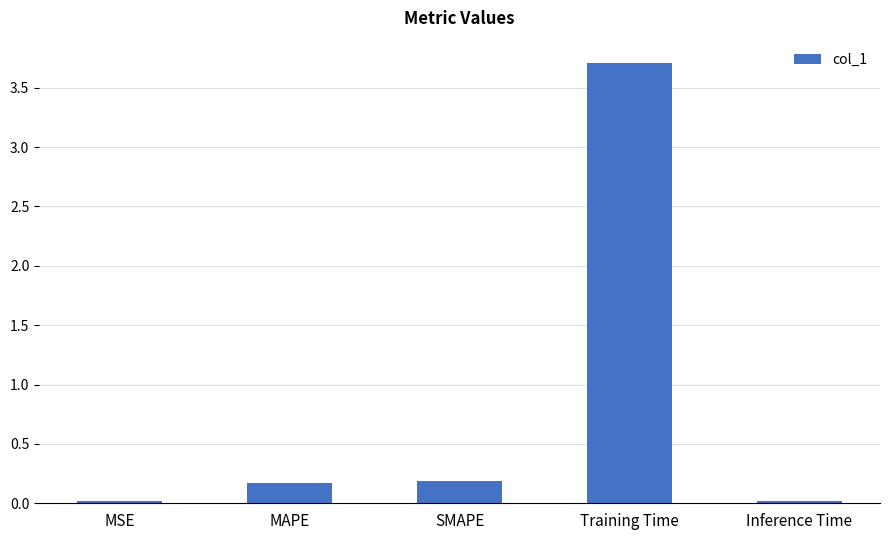

The chart shows a value of 0.0 at Inference Time. True or false?

True